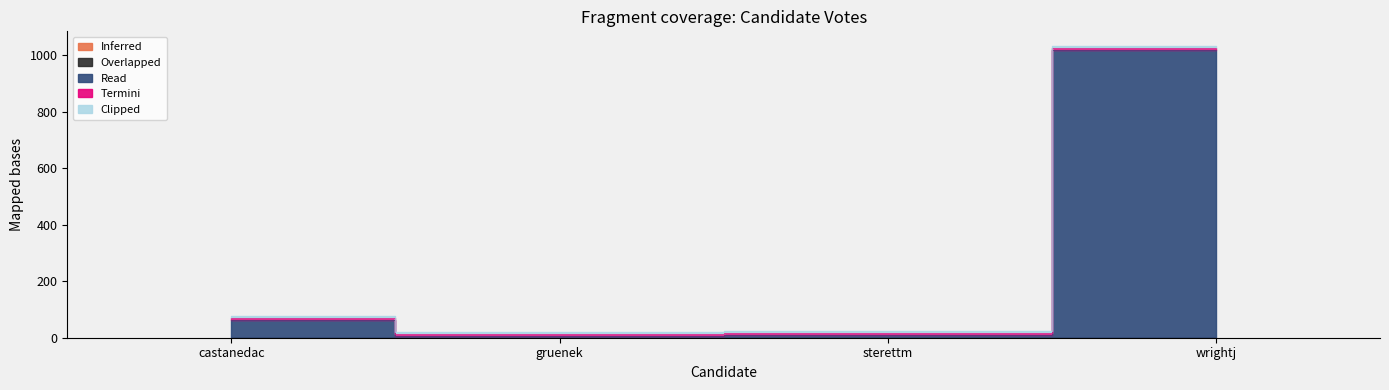

Where is Inferred nearest to the value 0?

castanedac